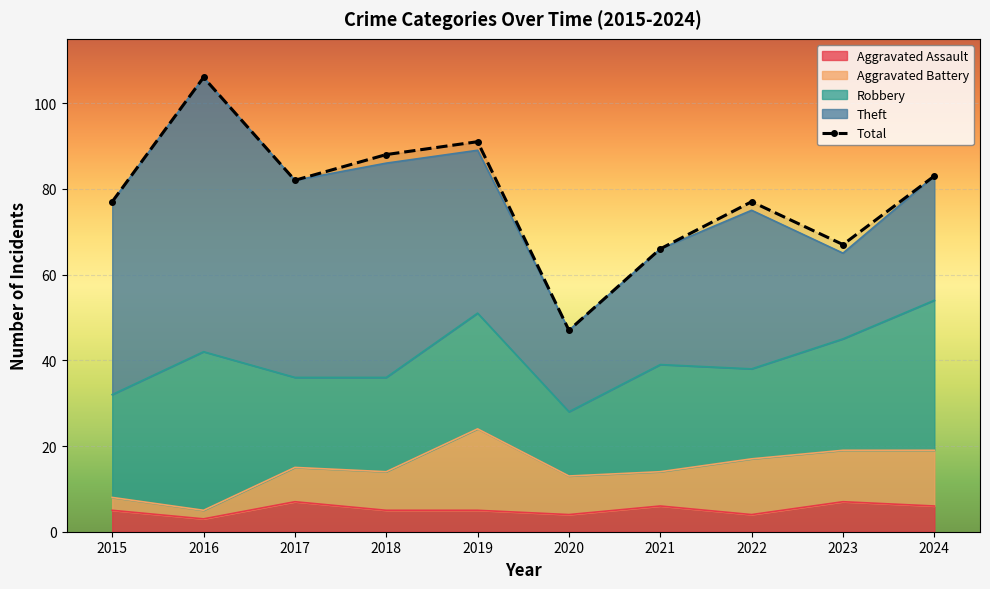

How many lines are shown in the chart?

1